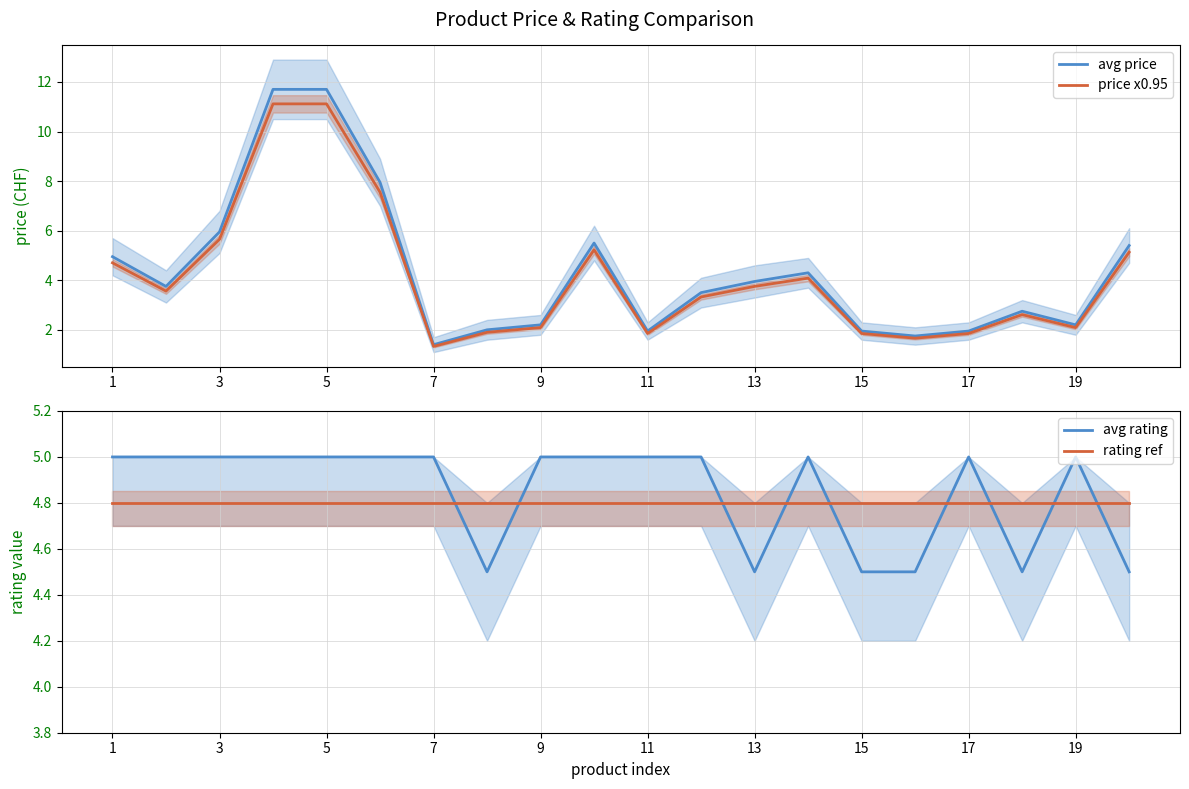

The value of rating ref at 15 is 8.3. True or false?

False